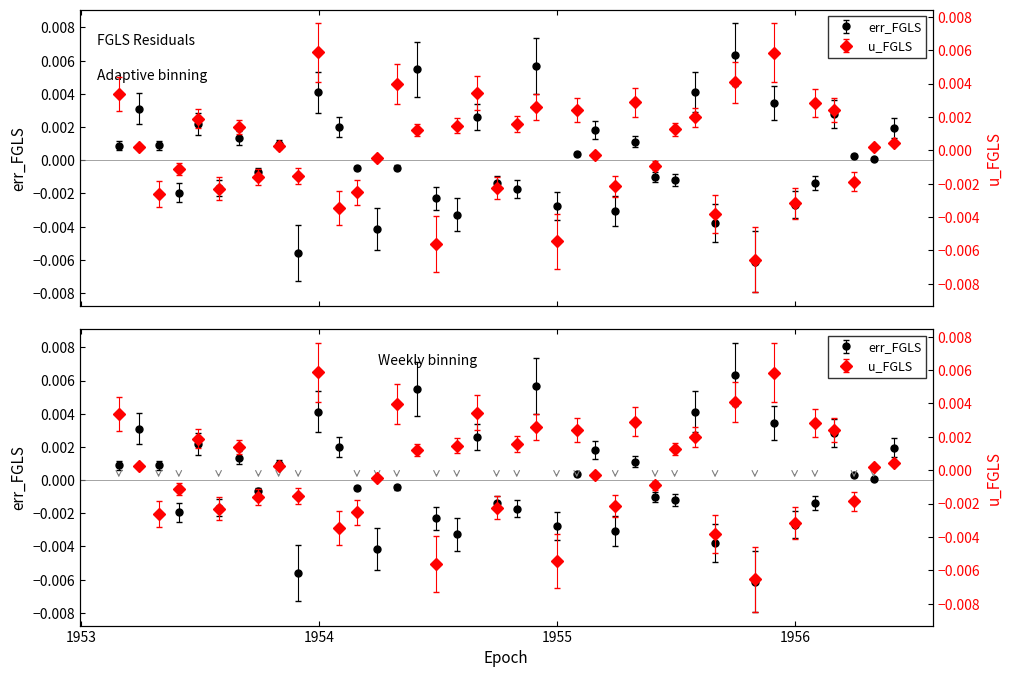

Which has a higher value, 1954-08-31 or 1953-10-31?

1954-08-31